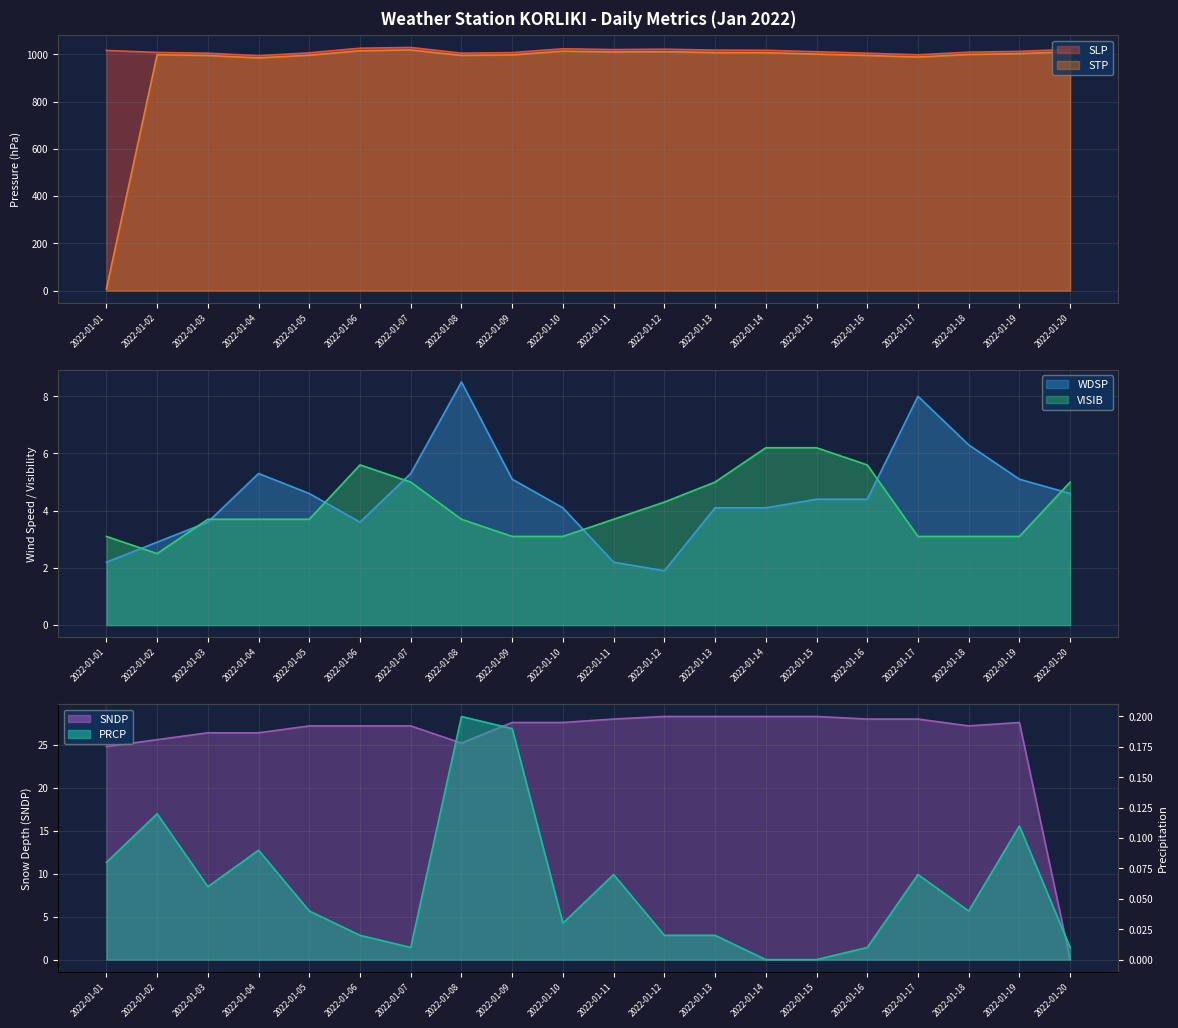

How many intersections are there between VISIB and WDSP?

8